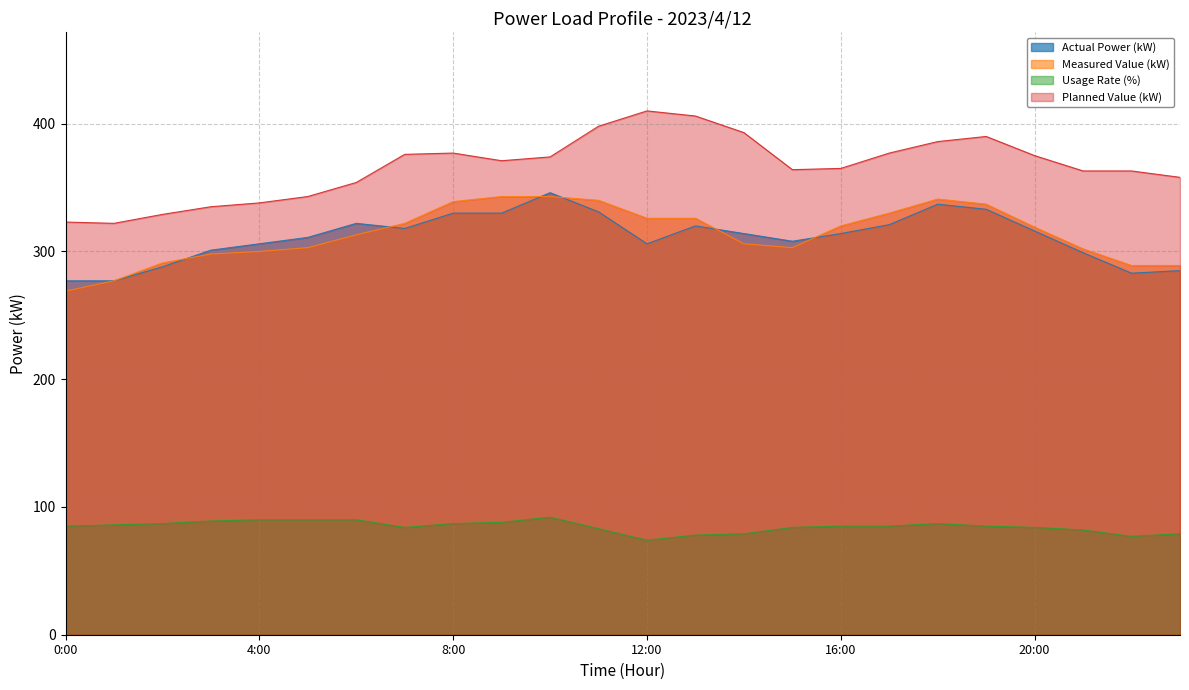

Between 9:00 and 23:00, which series saw the biggest shift?

Measured Value (kW)